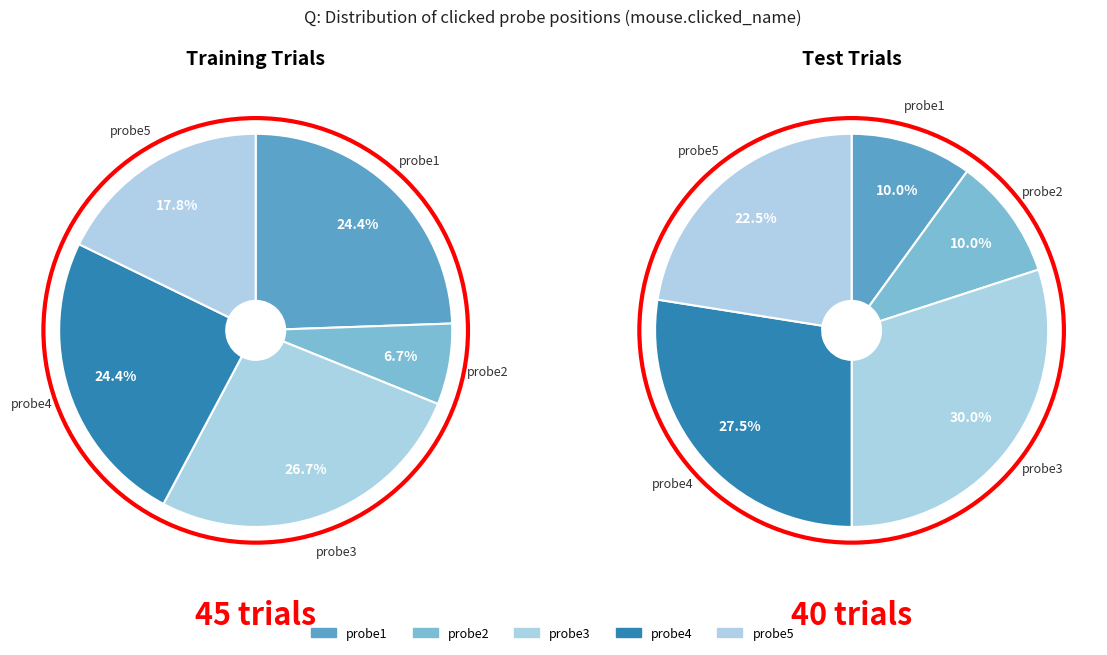

To the nearest percent, what portion does probe2 represent?

7%